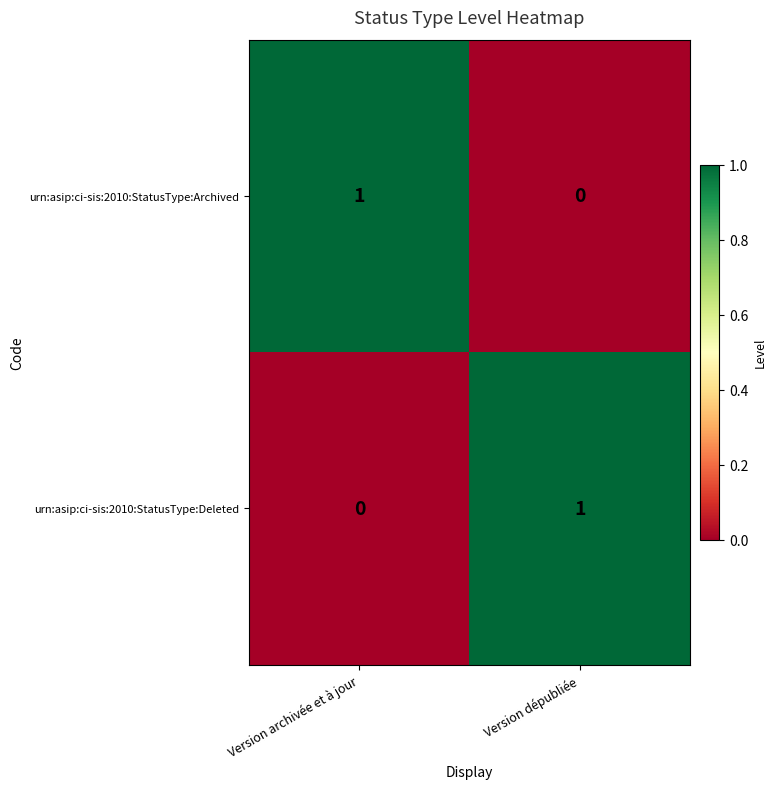

At Version archivée et à jour, list the series in order from largest to smallest.

urn:asip:ci-sis:2010:StatusType:Archived, urn:asip:ci-sis:2010:StatusType:Deleted